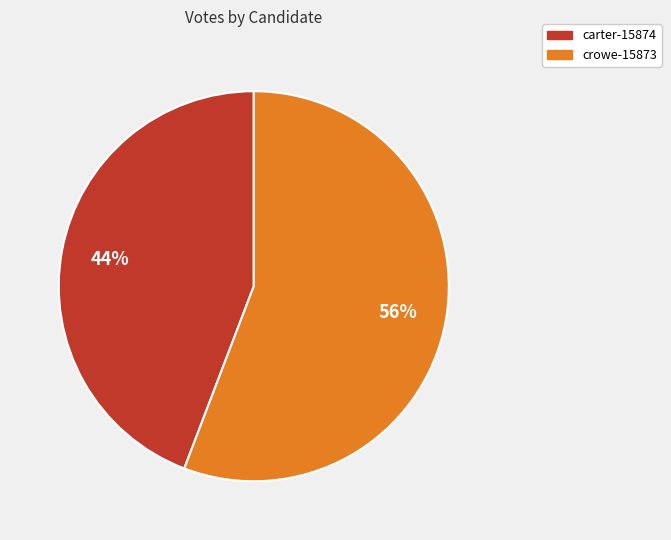

Which slice represents more than half of the pie?

crowe-15873